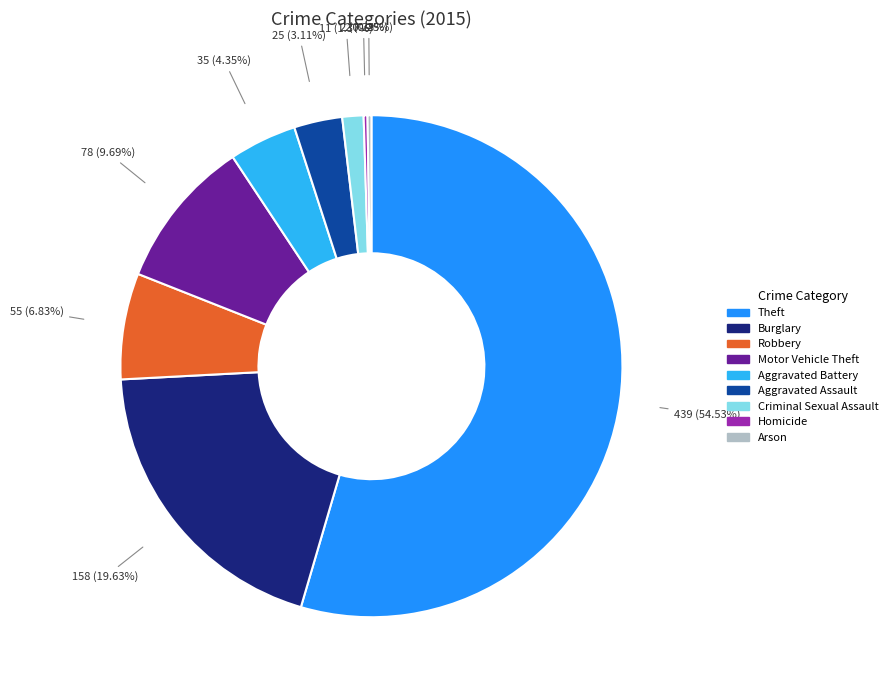

Which category has the biggest portion of the pie?

Theft